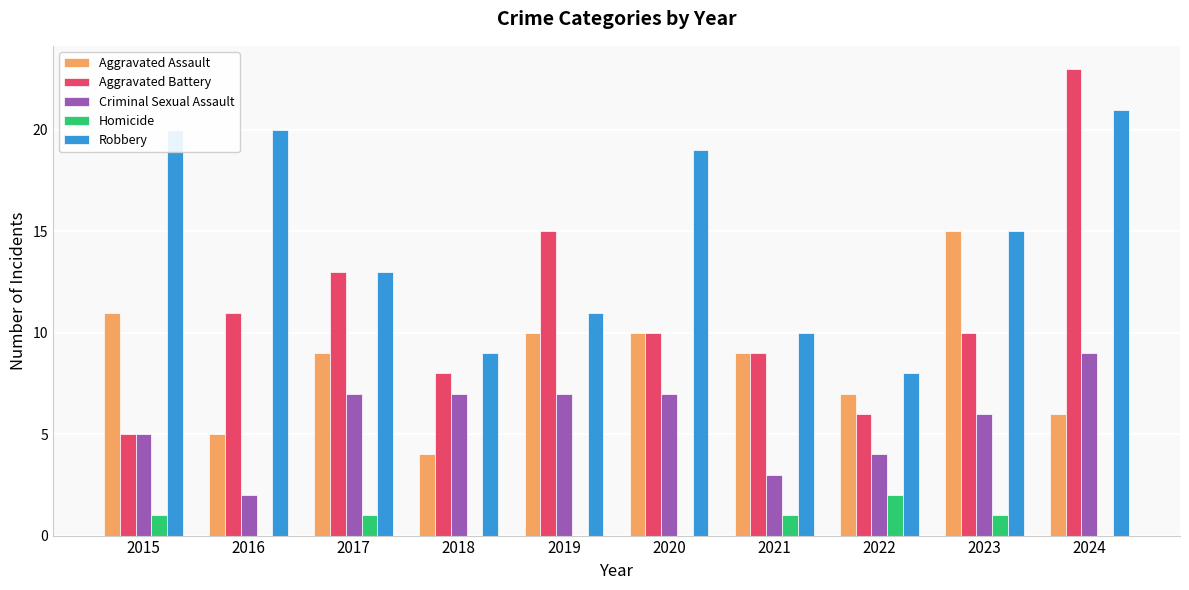

Is it true that Criminal Sexual Assault equals 3 at 2022?

False